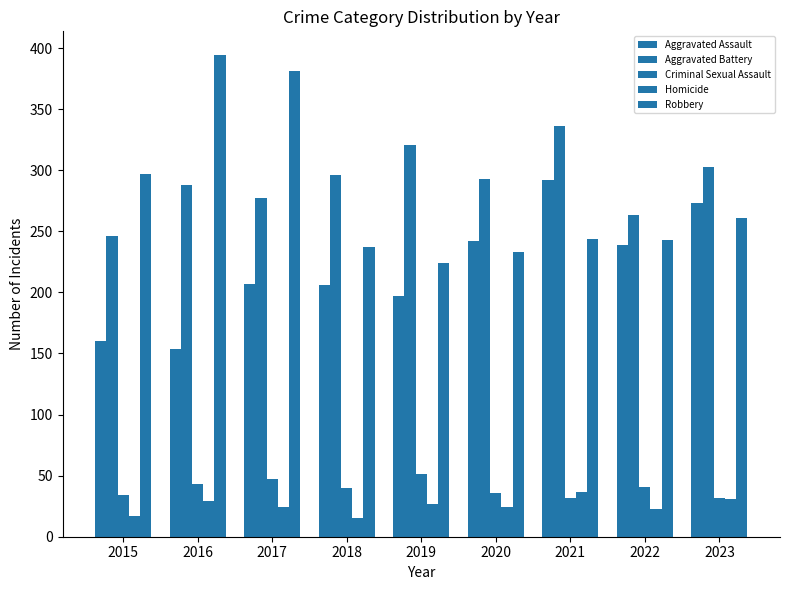

At how many categories does at least one series exceed 181?

9